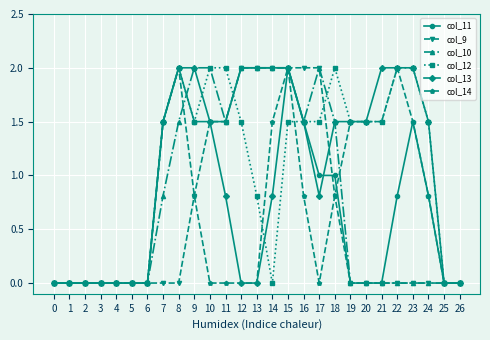

Is the value of col_10 at 6 greater than the value of col_9 at 12?

No